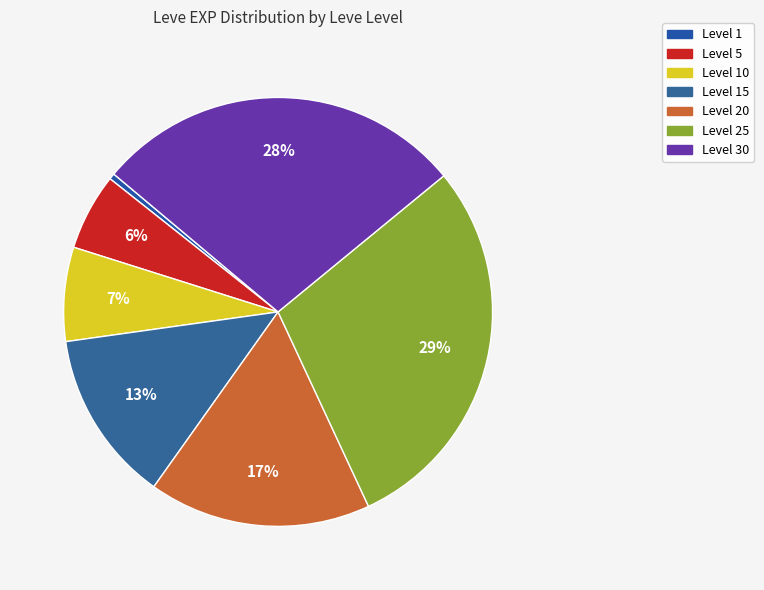

How many slices are in this pie chart?

7